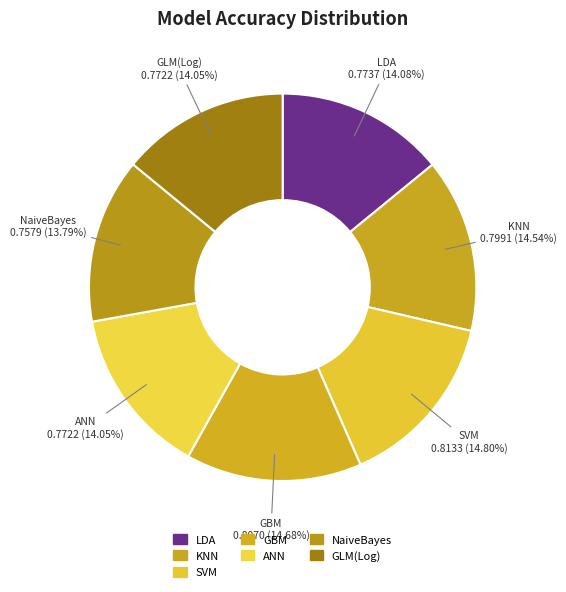

To the nearest percent, what is the difference between the LDA and SVM slice percentages?

1%